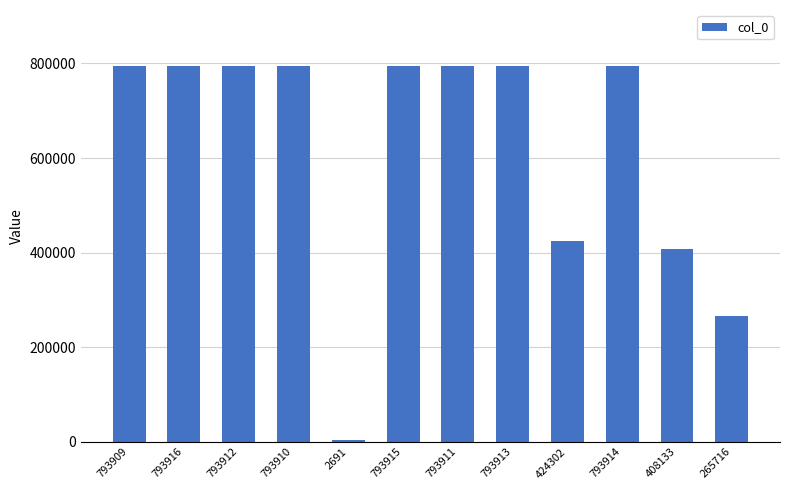

At which label is the value closest to 398303?

408133